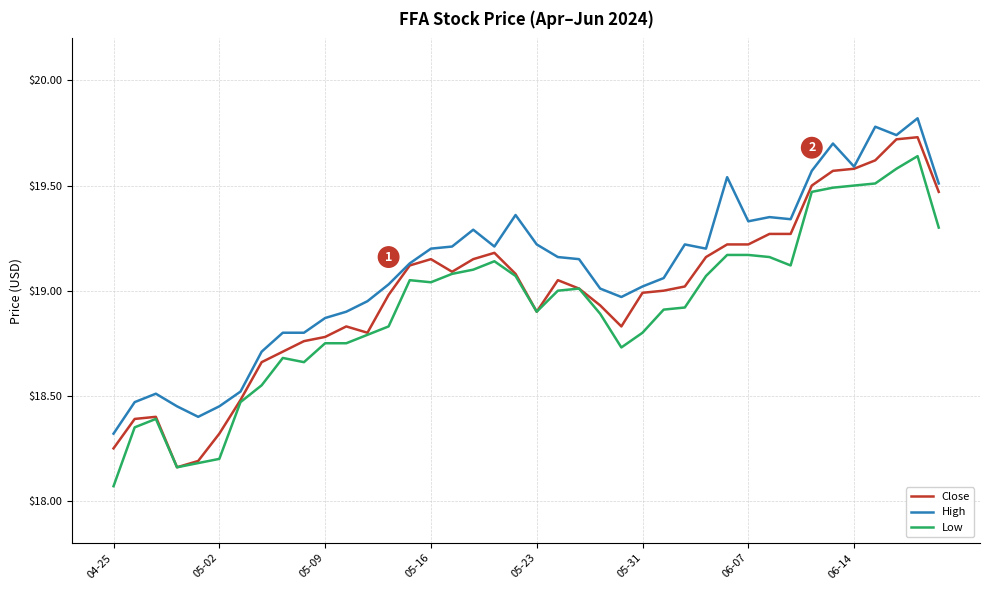

True or false: High and Low intersect in this chart.

False